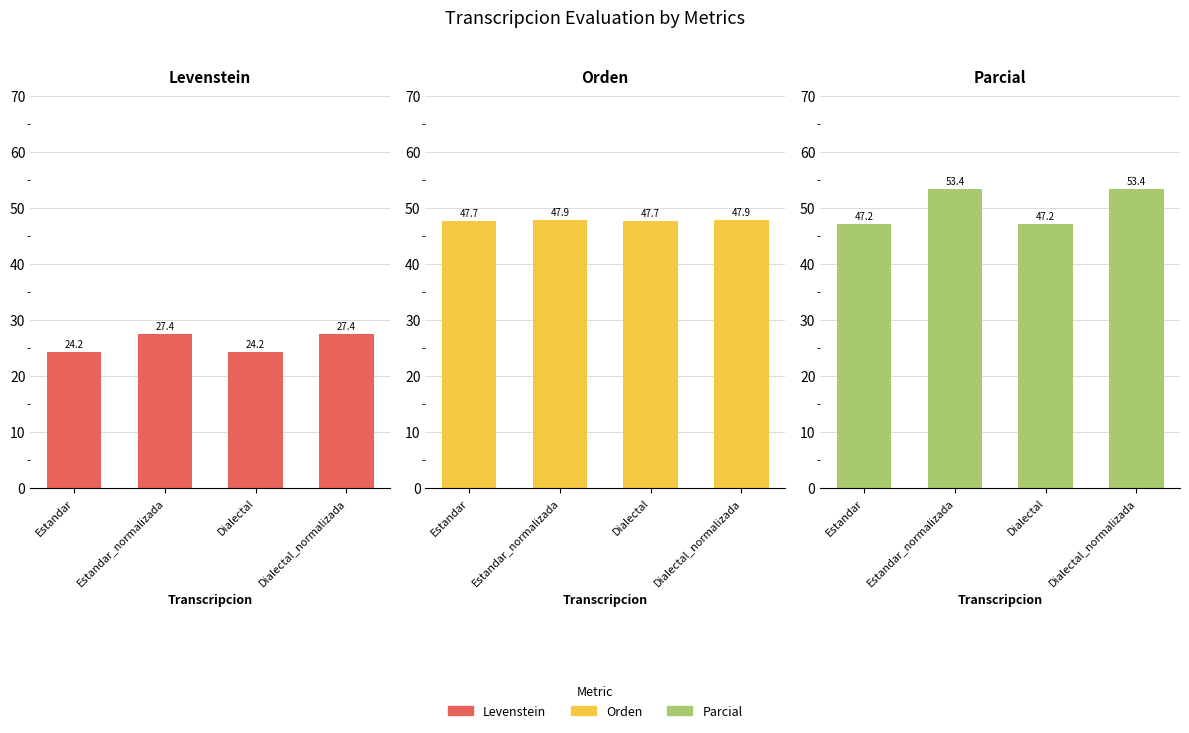

Is it true that Parcial equals 53.4 at Estandar_normalizada?

True